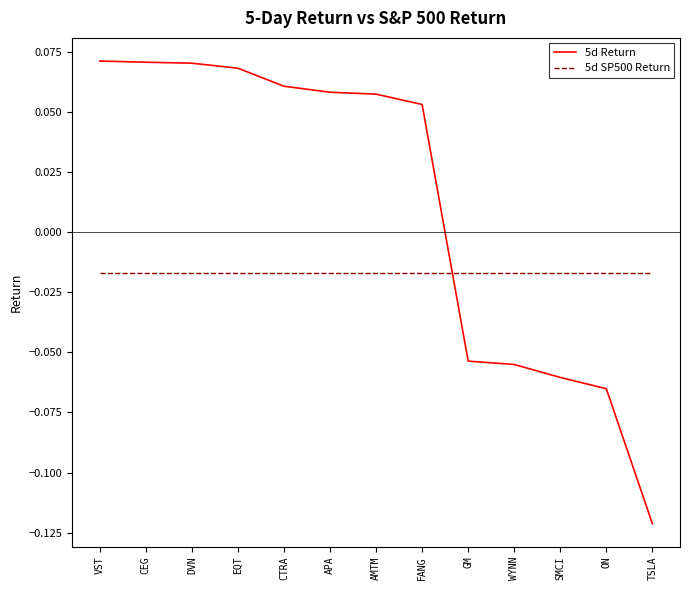

What position from the right is VST?

13